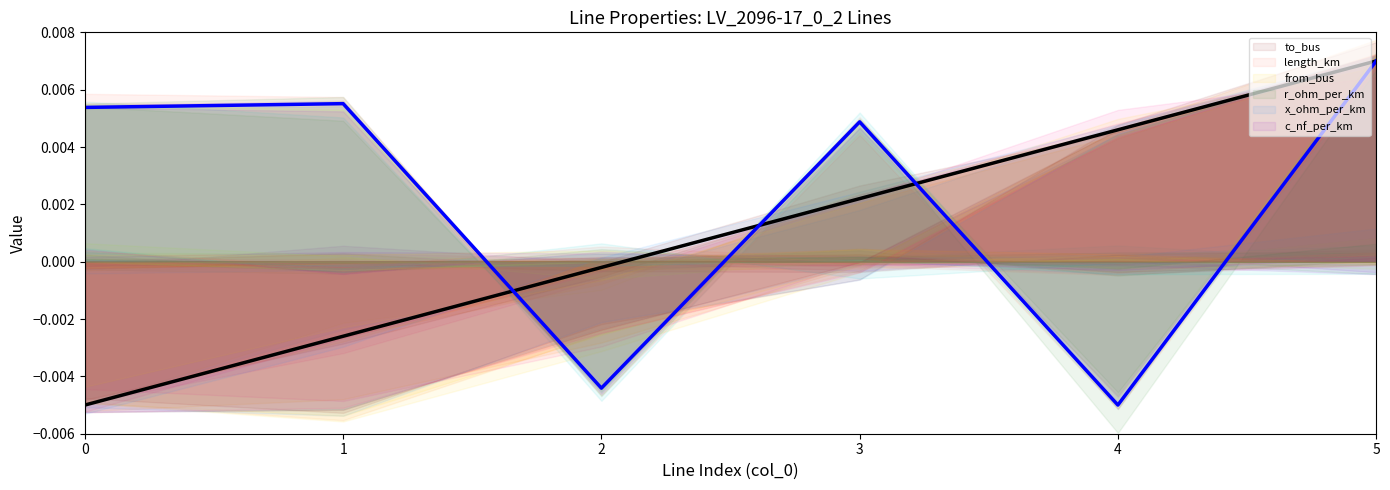

Between which two adjacent categories do length_km and to_bus first intersect?

1 and 2